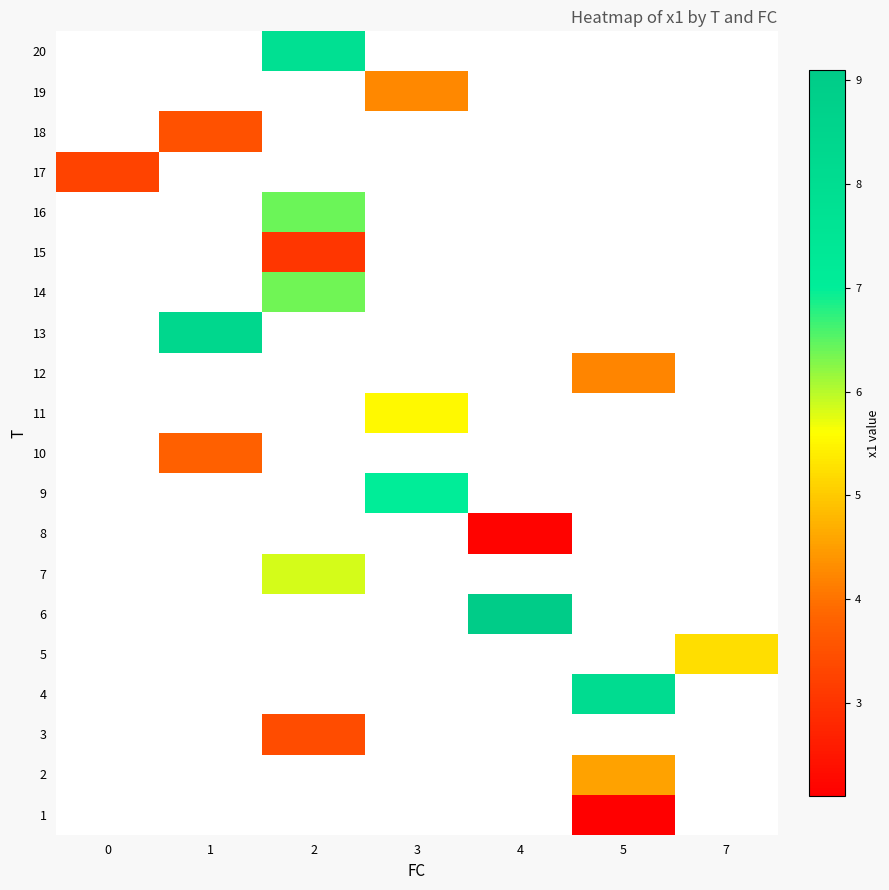

What is the greatest value displayed?

9.1